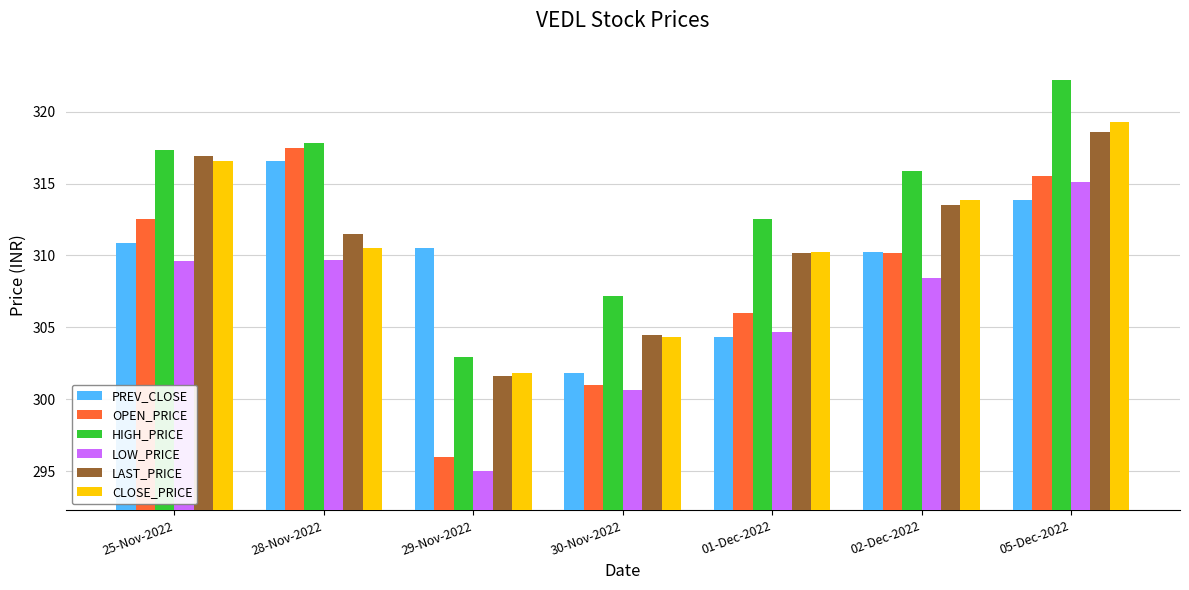

Does the chart contain stacked bars?

No